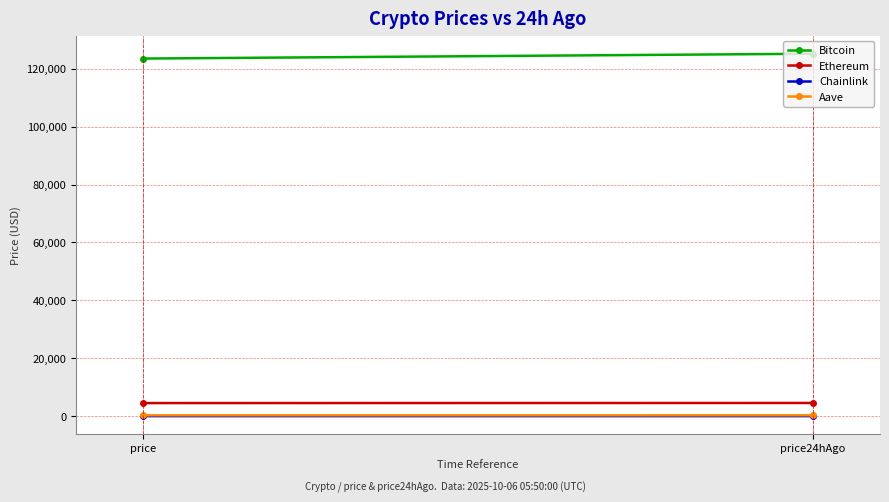

How many values in the Chainlink series are below 22?

1